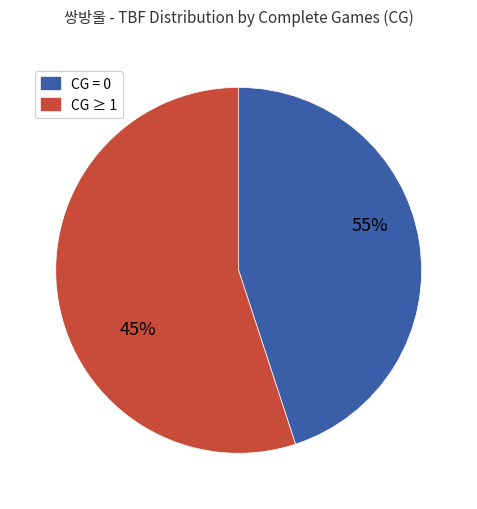

Is it true that 박성기 is 3% of the pie?

False